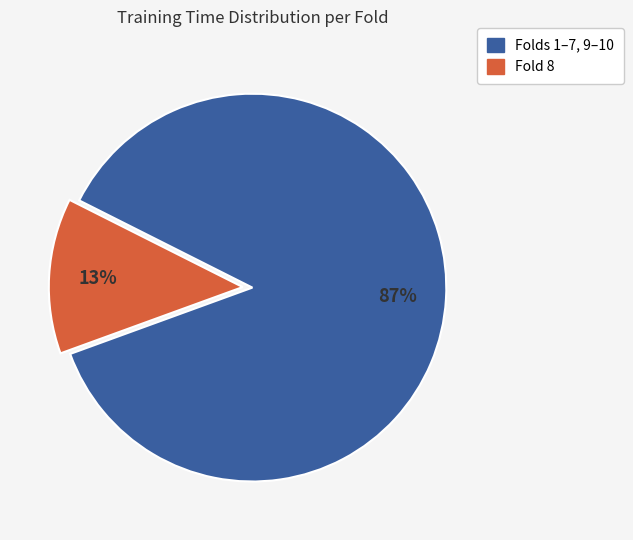

Rank the categories by value from lowest to highest.

Fold 8, Folds 1–7, 9–10